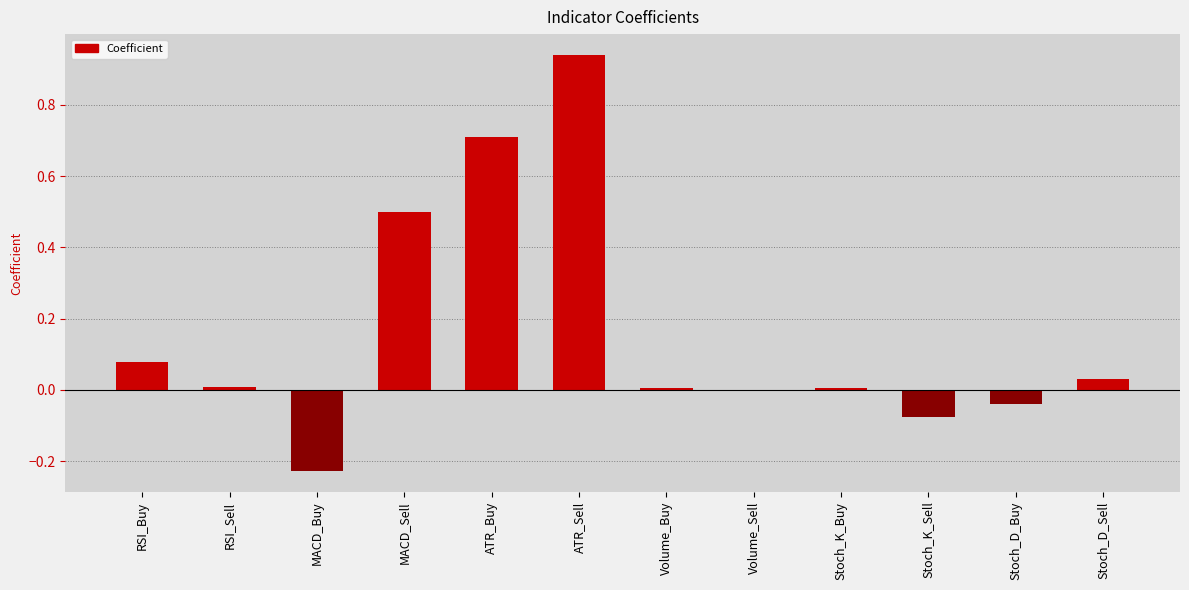

Which has a higher value, MACD_Sell or RSI_Sell?

MACD_Sell